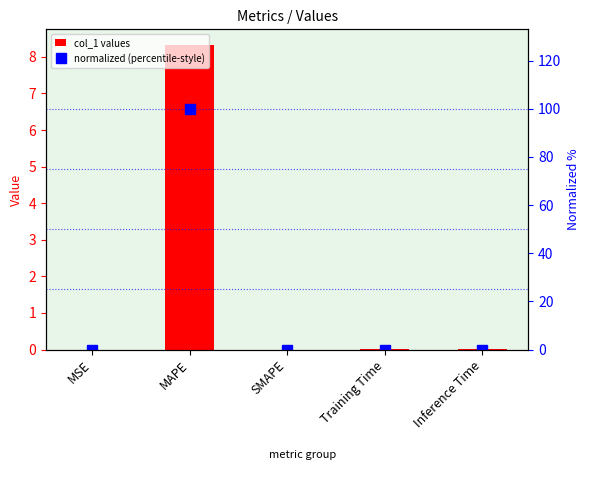

Rank the series by their average value, from highest to lowest.

normalized (percentile-style), col_1 values